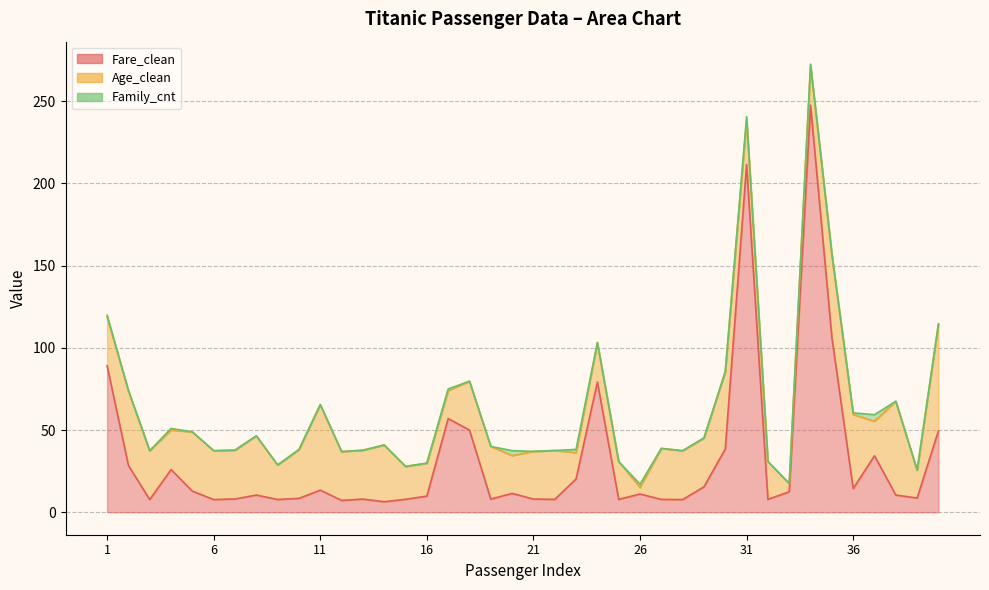

Does the chart have visible grid lines?

Yes